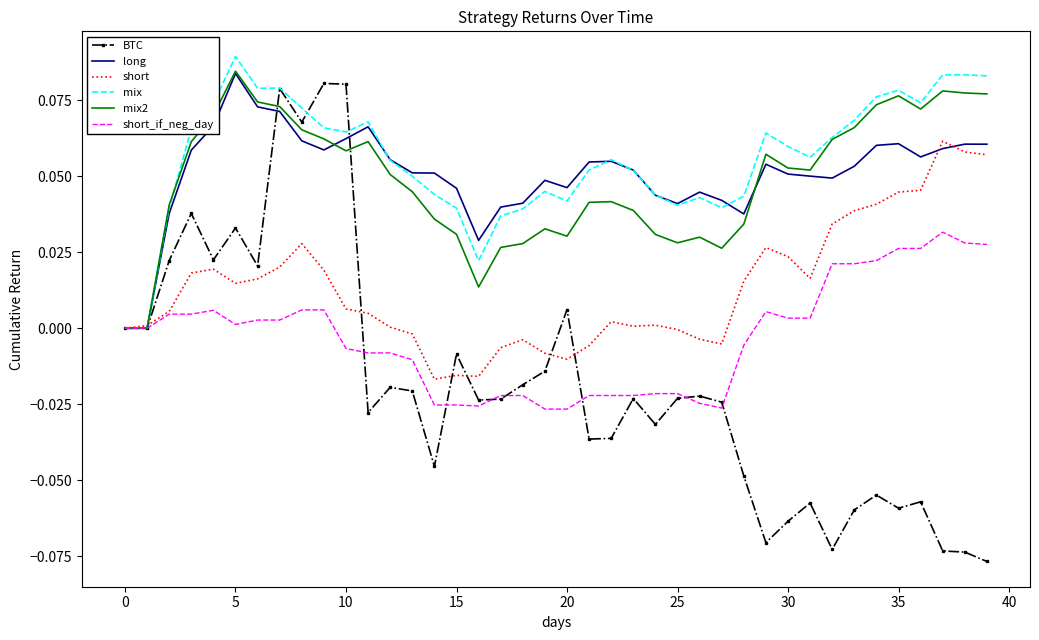

Which series has the widest spread of values?

BTC